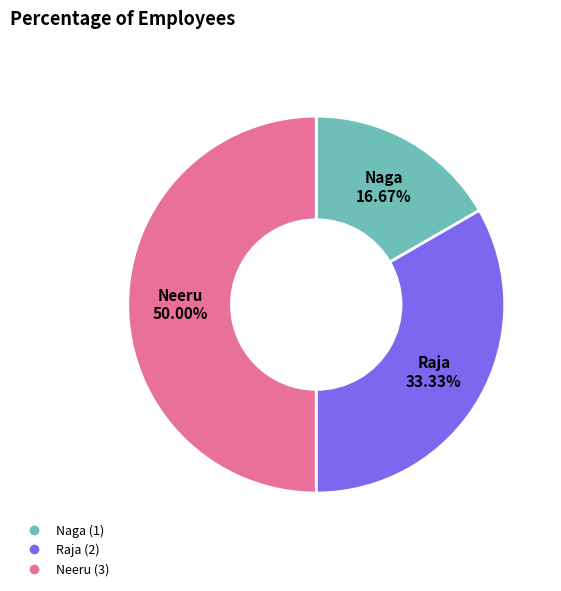

What is the largest slice in the pie chart?

Neeru